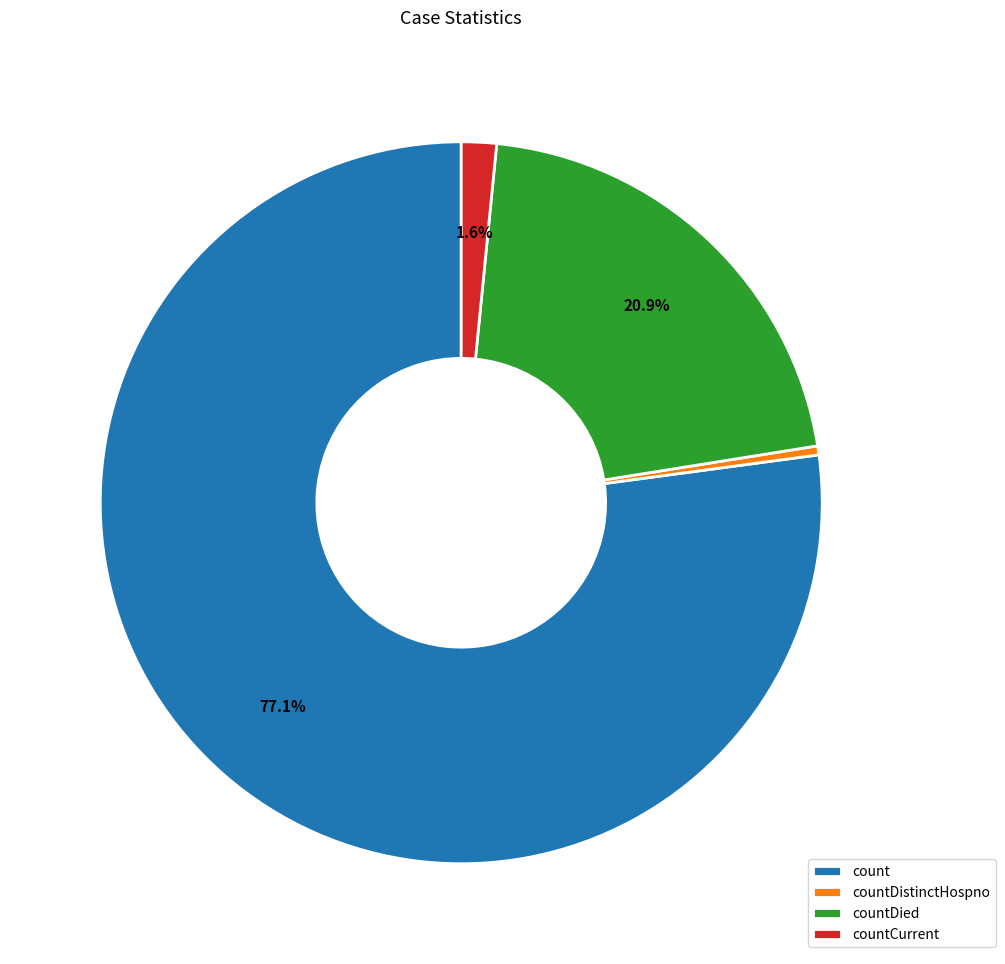

How many segments does this pie chart have?

4